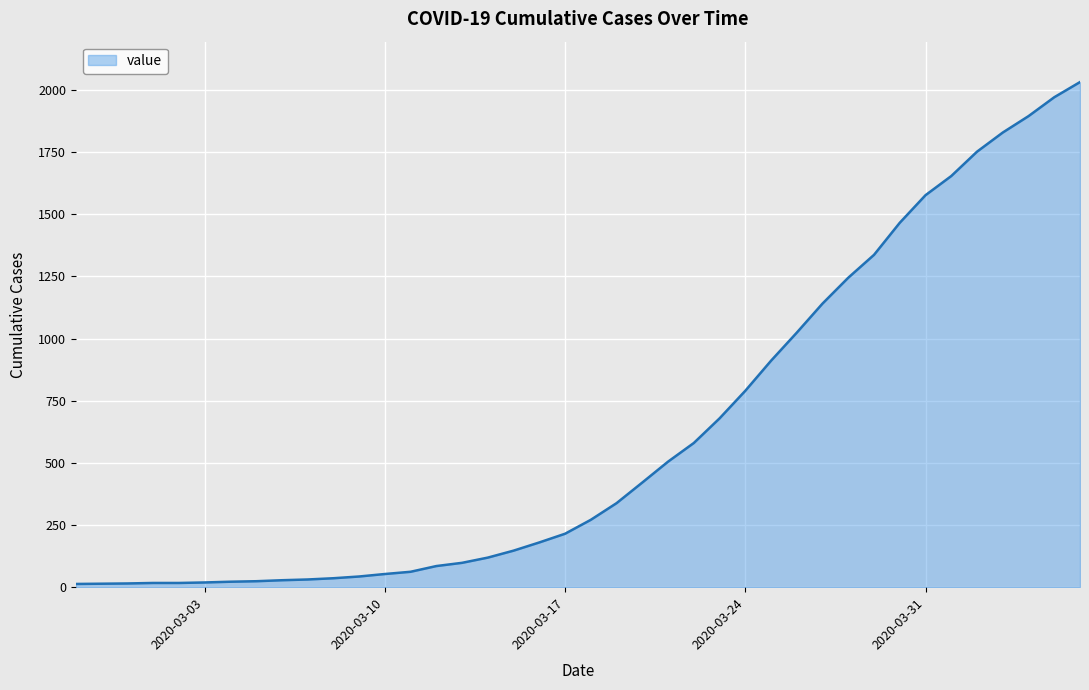

What is the difference between the maximum and minimum values?

2019